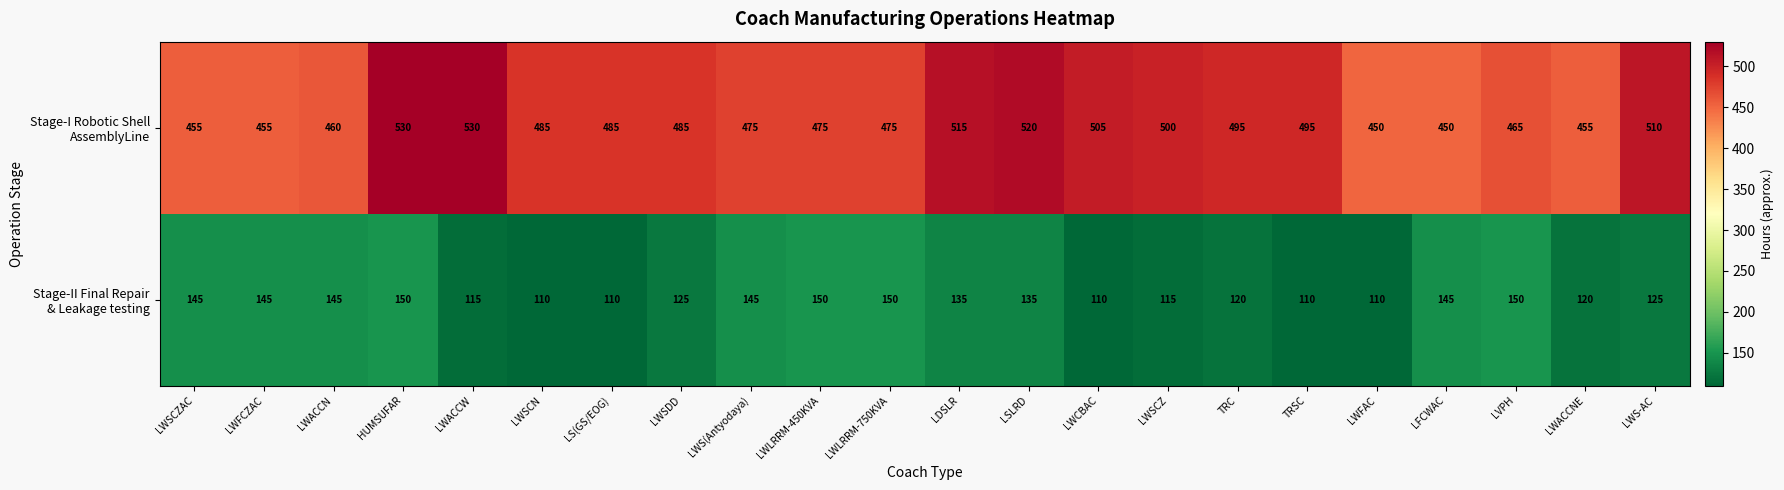

What is the difference between the highest and lowest values at LVPH?

315